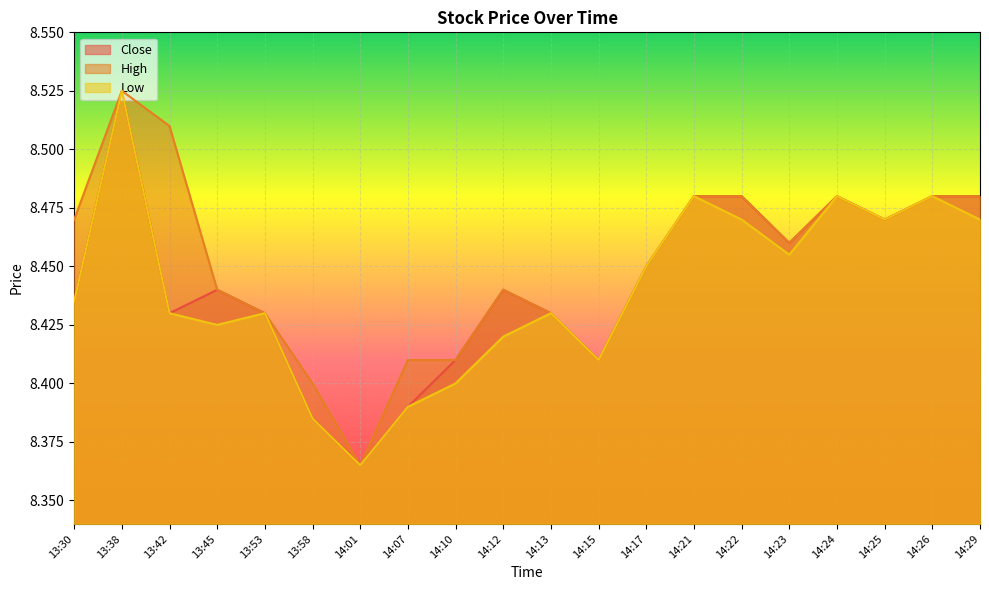

Which has a higher value, 14:21 or 14:23?

14:21